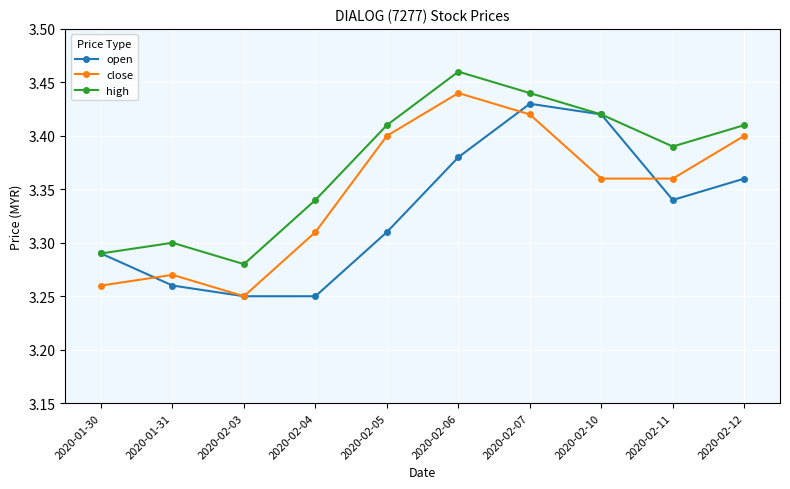

At which label does high reach its peak?

2020-02-06